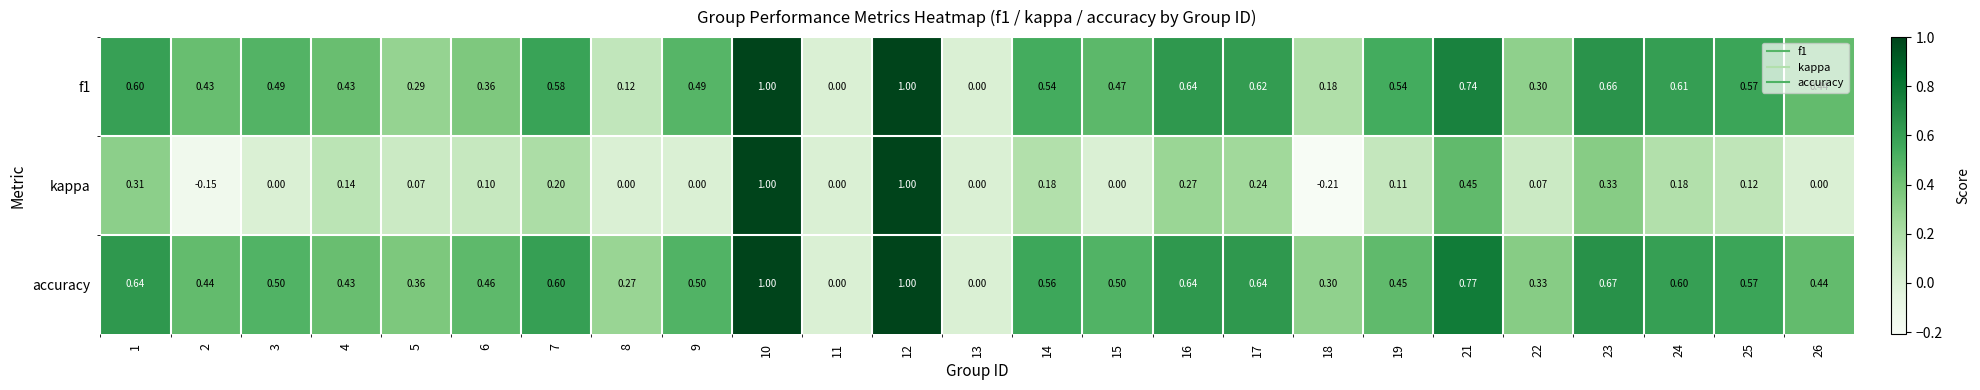

Which series changed the most between 7 and 8?

f1